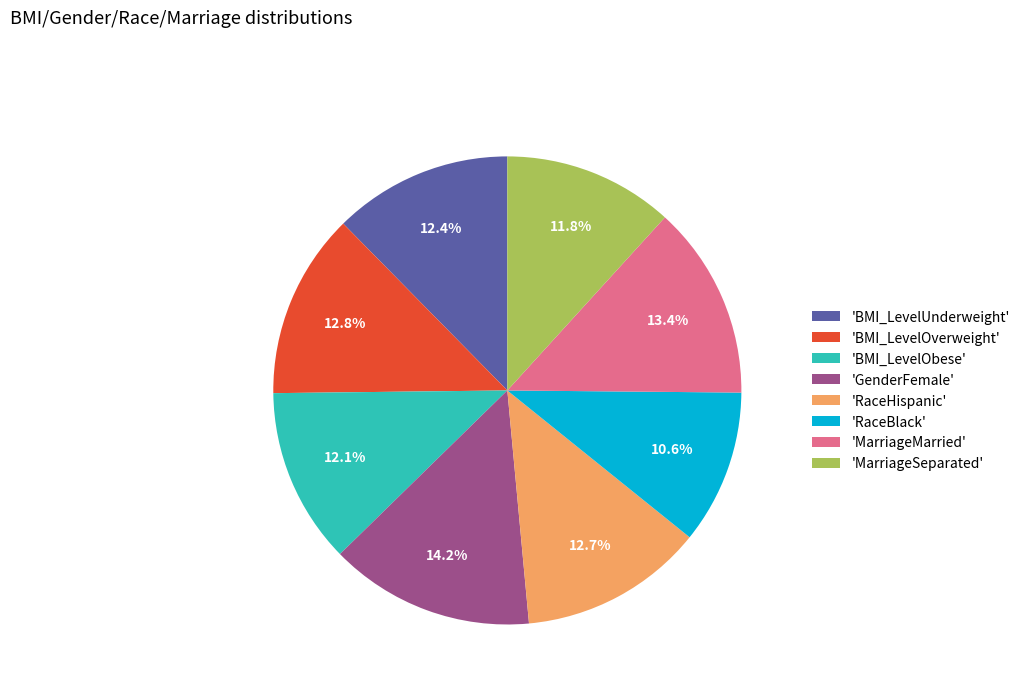

Does 'BMI_LevelObese' account for over 50% of the chart?

No